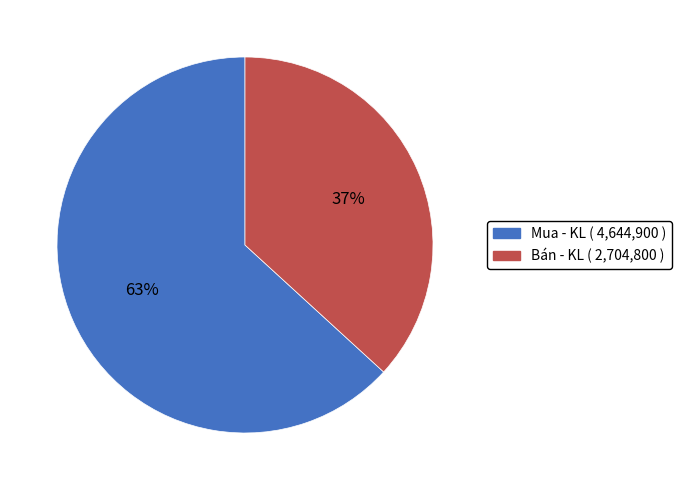

Combined, do Mua - KL ( 4,644,900 ) and Bán - KL ( 2,704,800 ) account for over 50%?

Yes